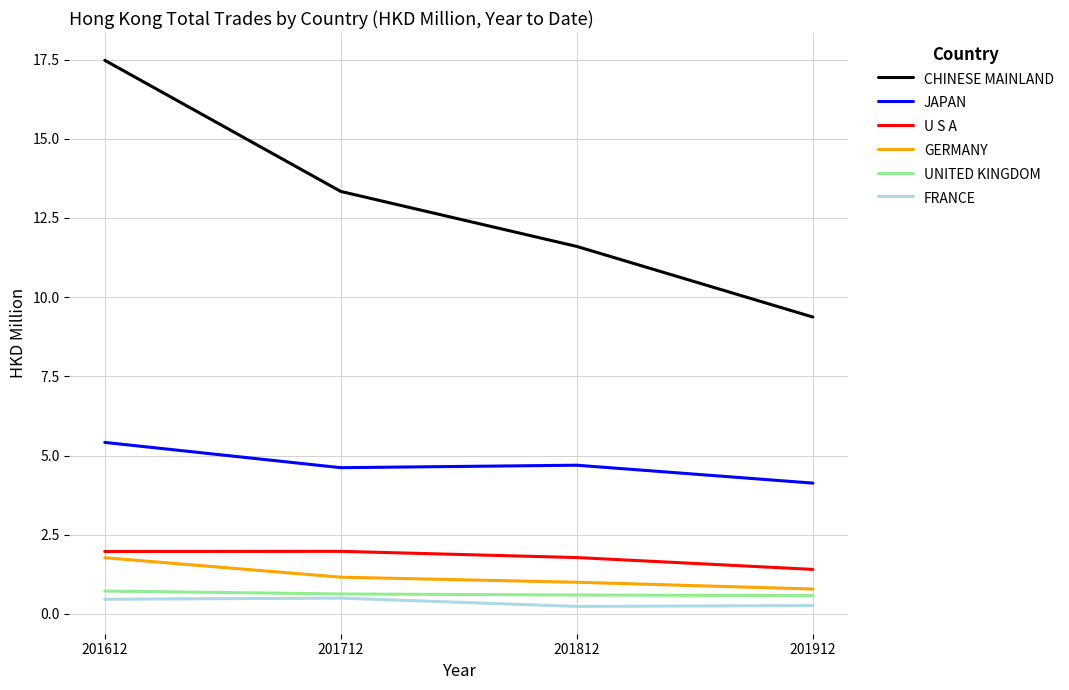

Which category has the lowest value in the CHINESE MAINLAND series?

201912